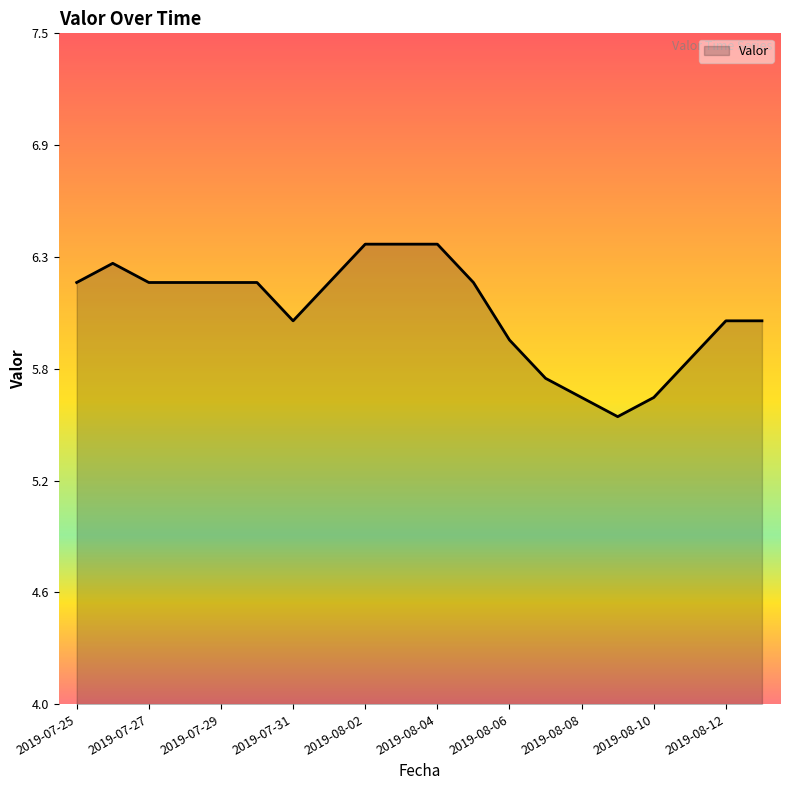

At which category does the data reach its first local valley?

2019-07-31